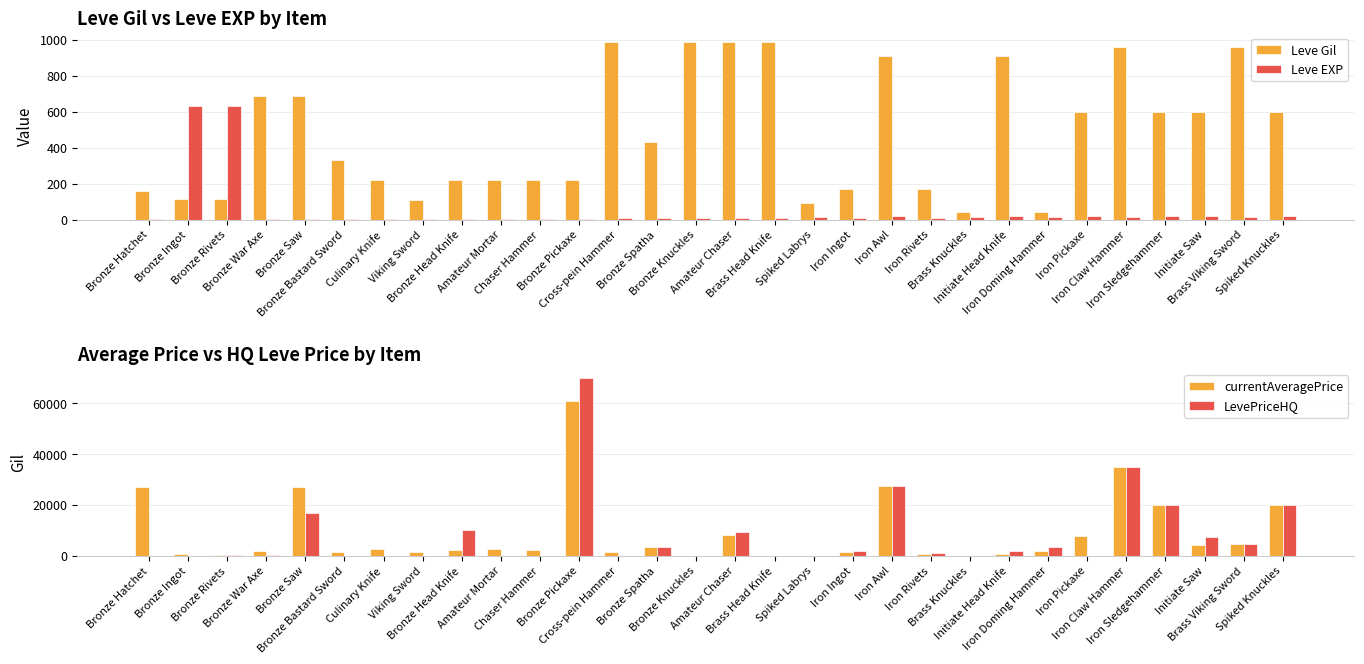

Between Iron Pickaxe and Chaser Hammer, which is larger?

Iron Pickaxe